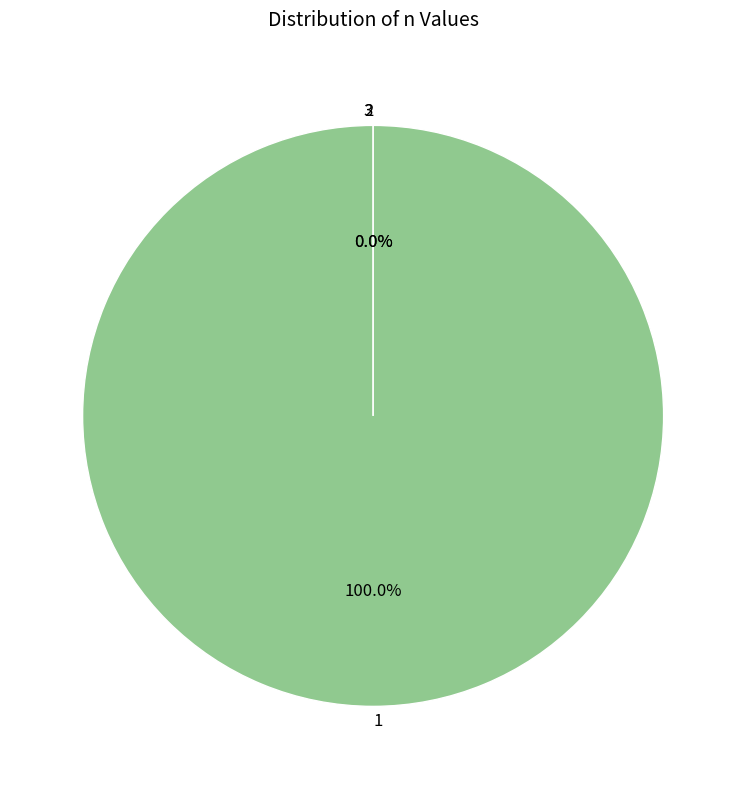

Which slice is the smallest?

2